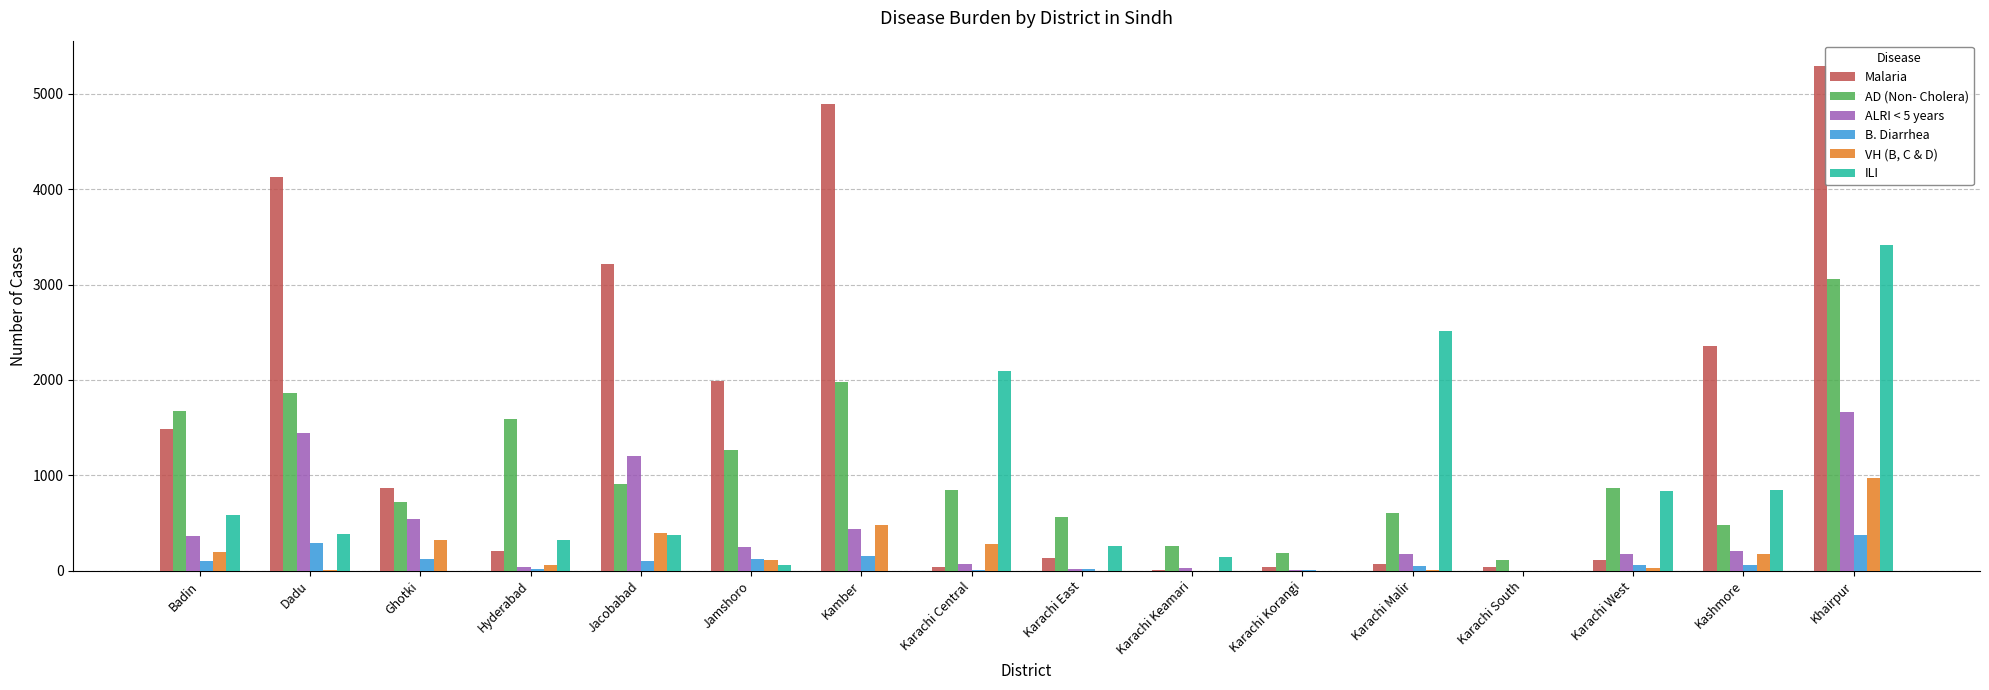

At which category is the sum across all series the highest?

Khairpur